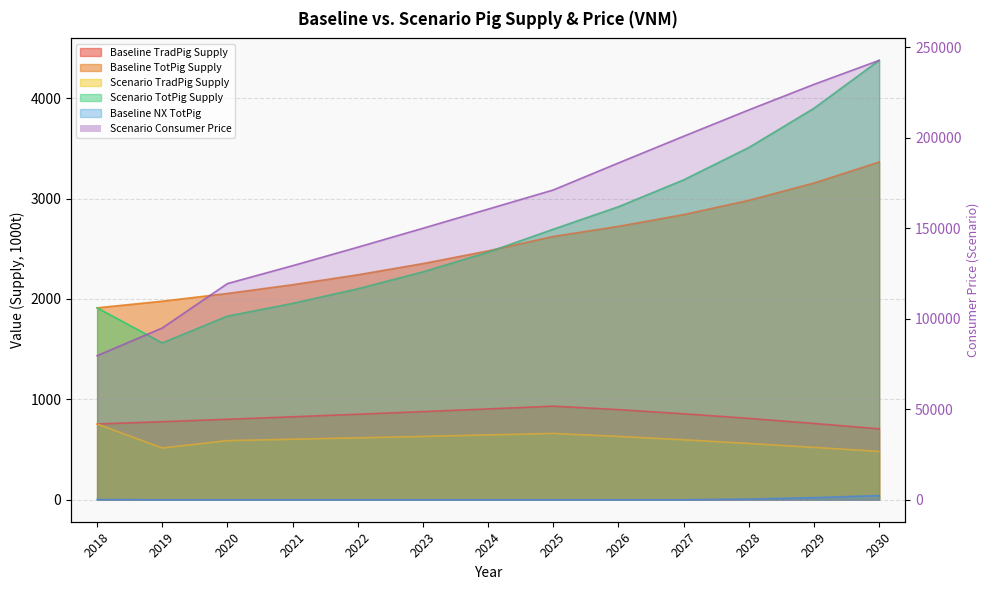

Rank the series by their maximum value, from lowest to highest.

Baseline NX TotPig, Scenario TradPig Supply, Baseline TradPig Supply, Baseline TotPig Supply, Scenario TotPig Supply, Scenario Consumer Price